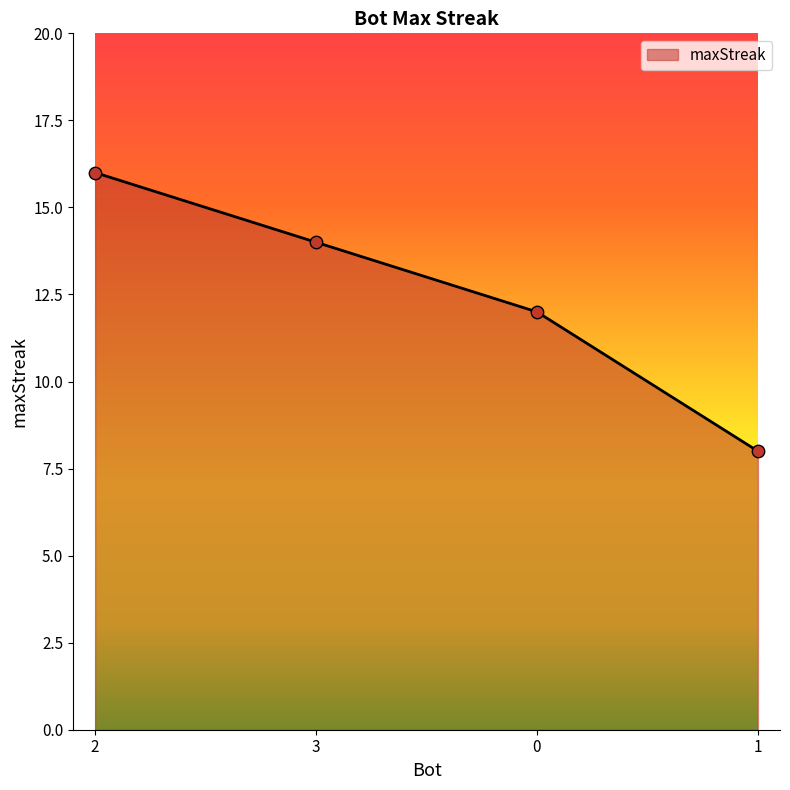

What is the change in value from 3 to 1?

-6